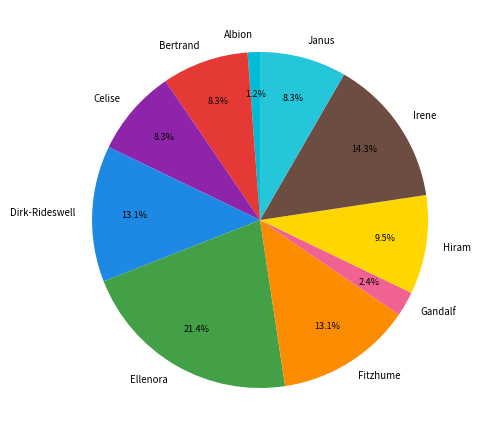

Is Irene the majority of the pie?

No